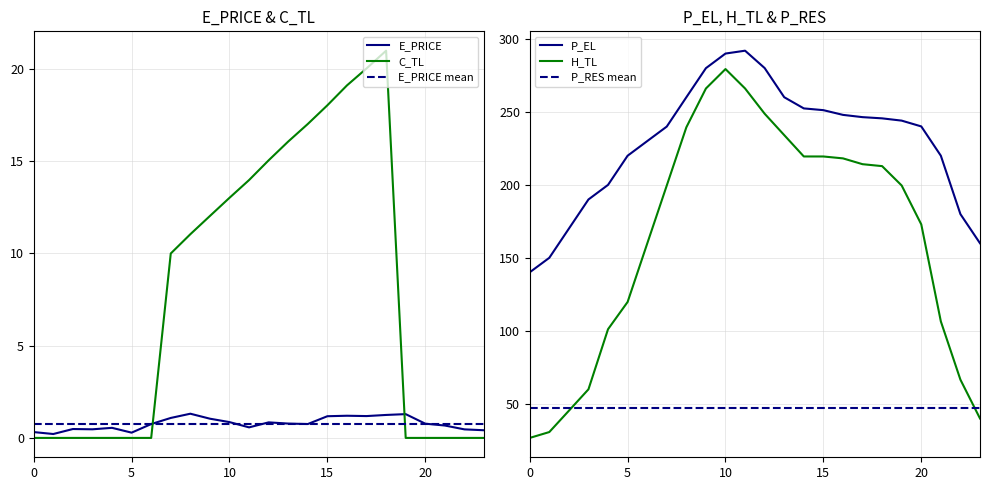

True or false: C_TL and H_TL cross at least once.

False